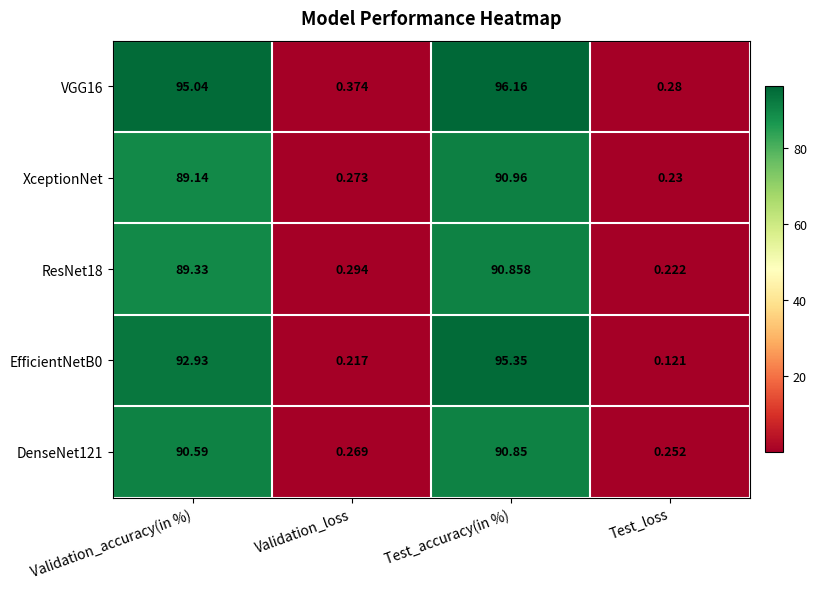

At which category does the chart reach its minimum across all series?

Test_loss